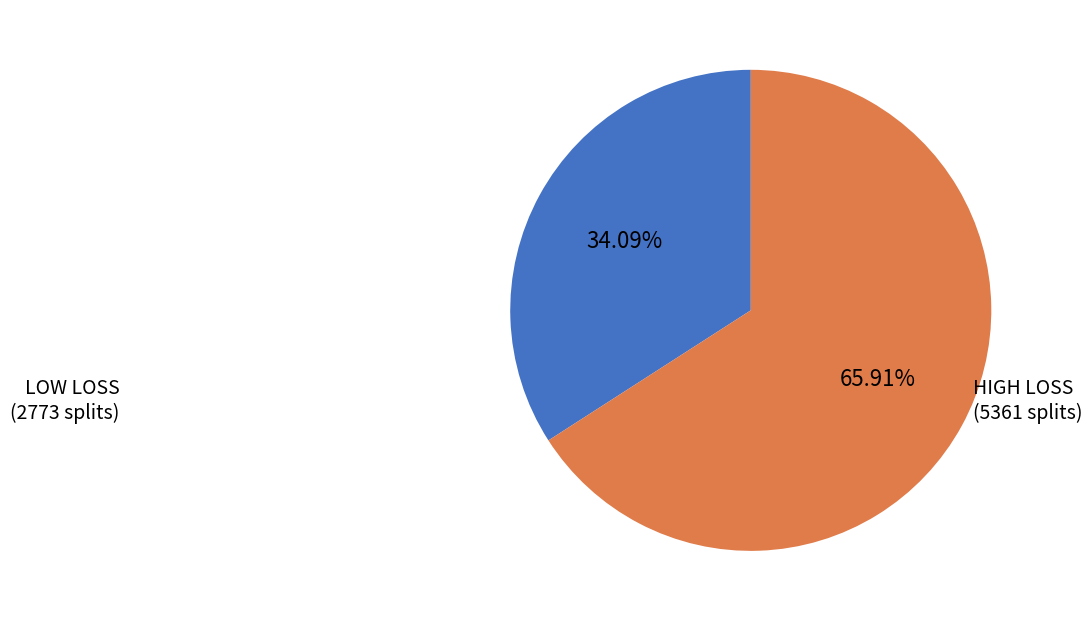

To the nearest percent, what is the average slice percentage?

50%